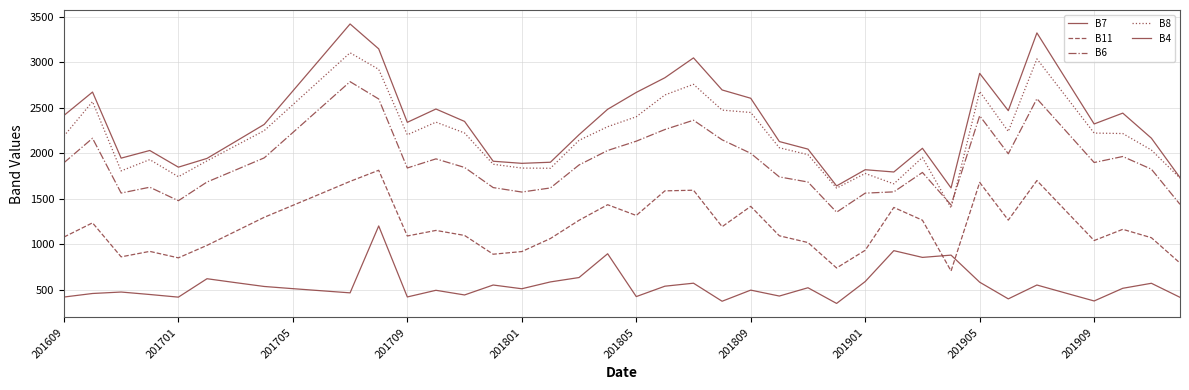

Is this an area chart (filled region under the line)?

No